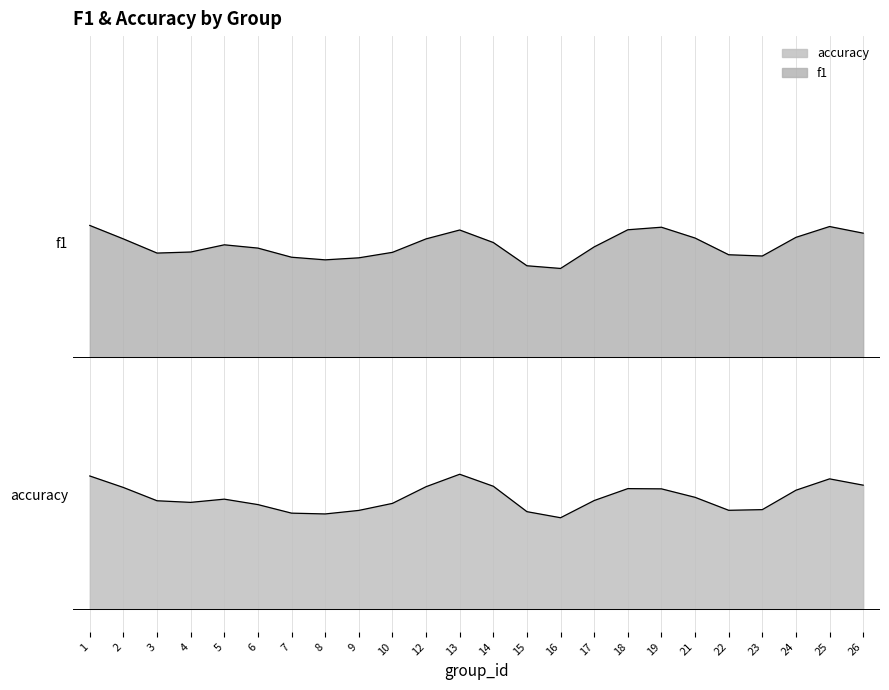

Which series has the largest total across all categories?

f1